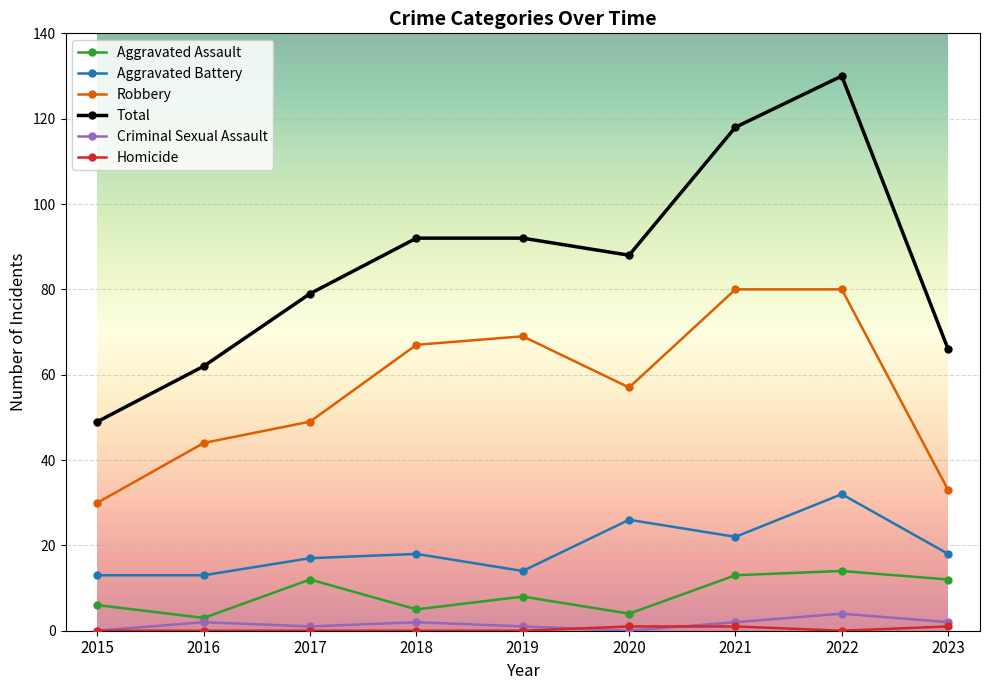

What is the value of the Aggravated Battery point at the 5th from the left?

14